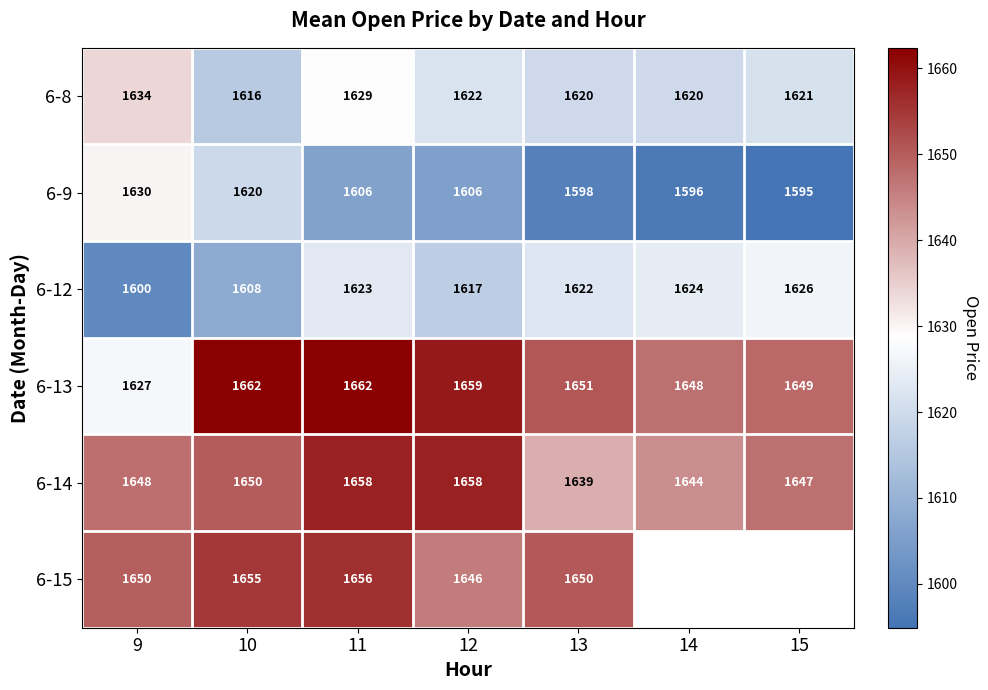

Is the value of 6-9 at 13 greater than the value of 6-8 at 10?

No